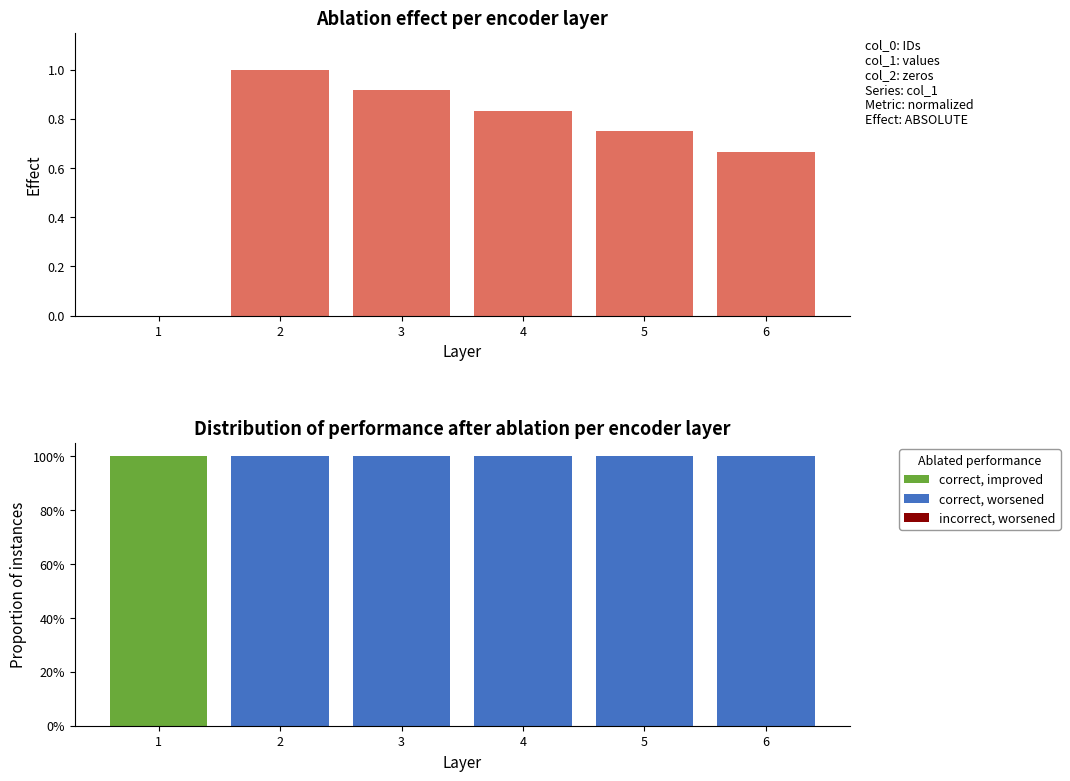

Where is correct, improved nearest to the value 0?

2